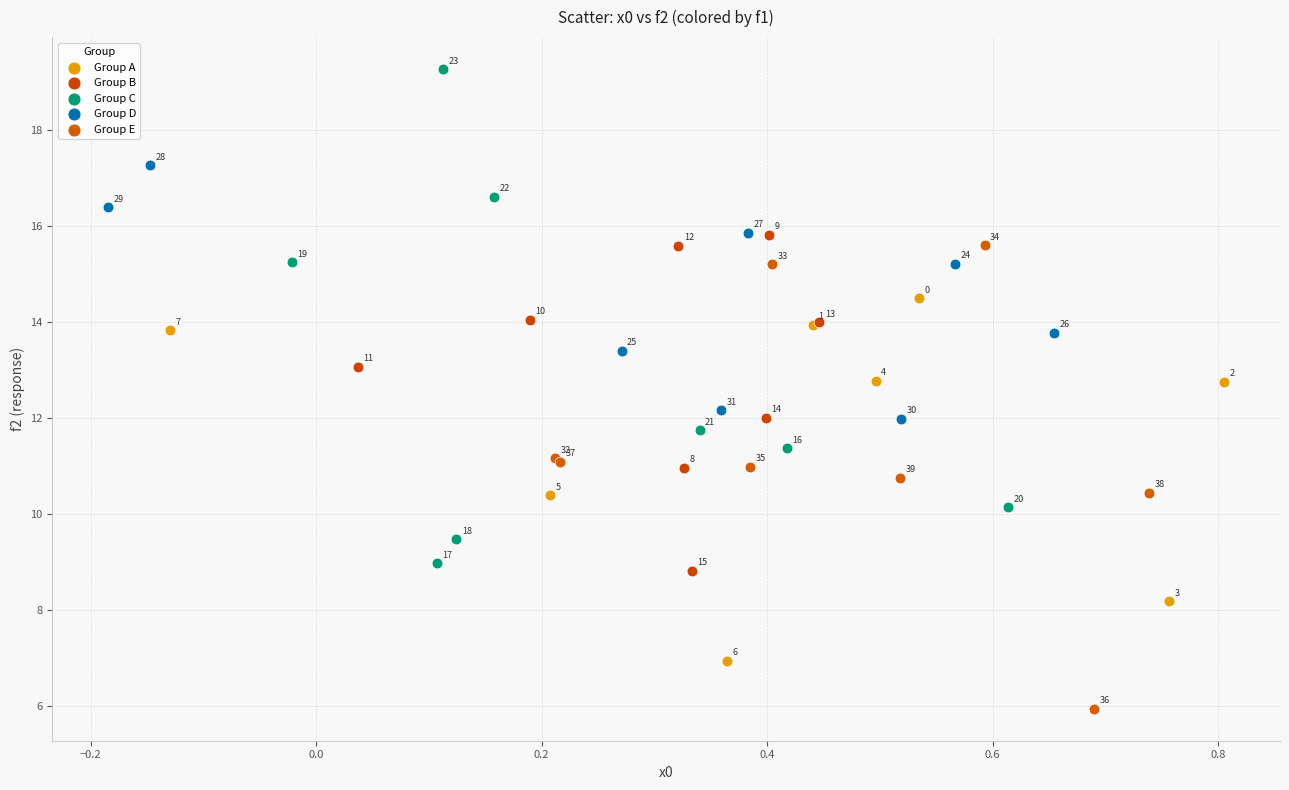

Which series contains the lowest Y value?

Group E